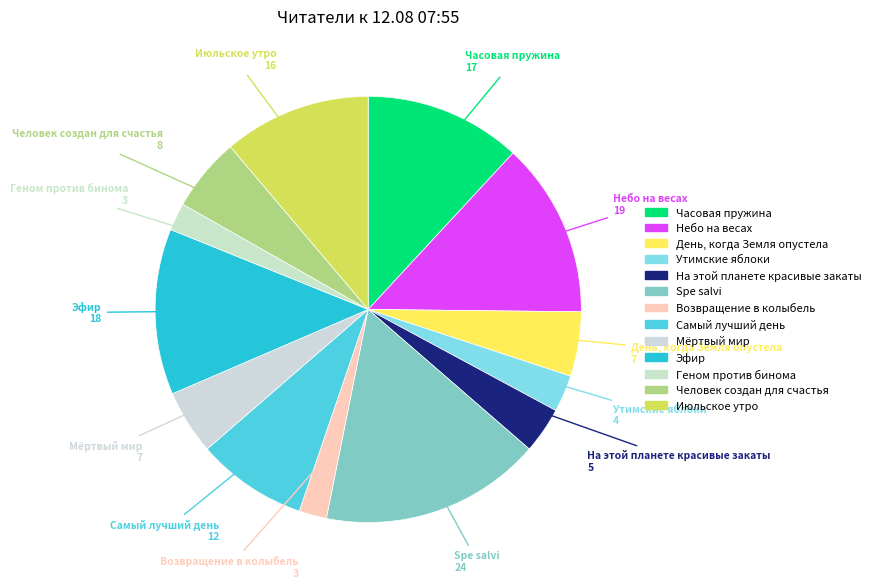

What percentage is the Самый лучший день slice, to the nearest percent?

8%